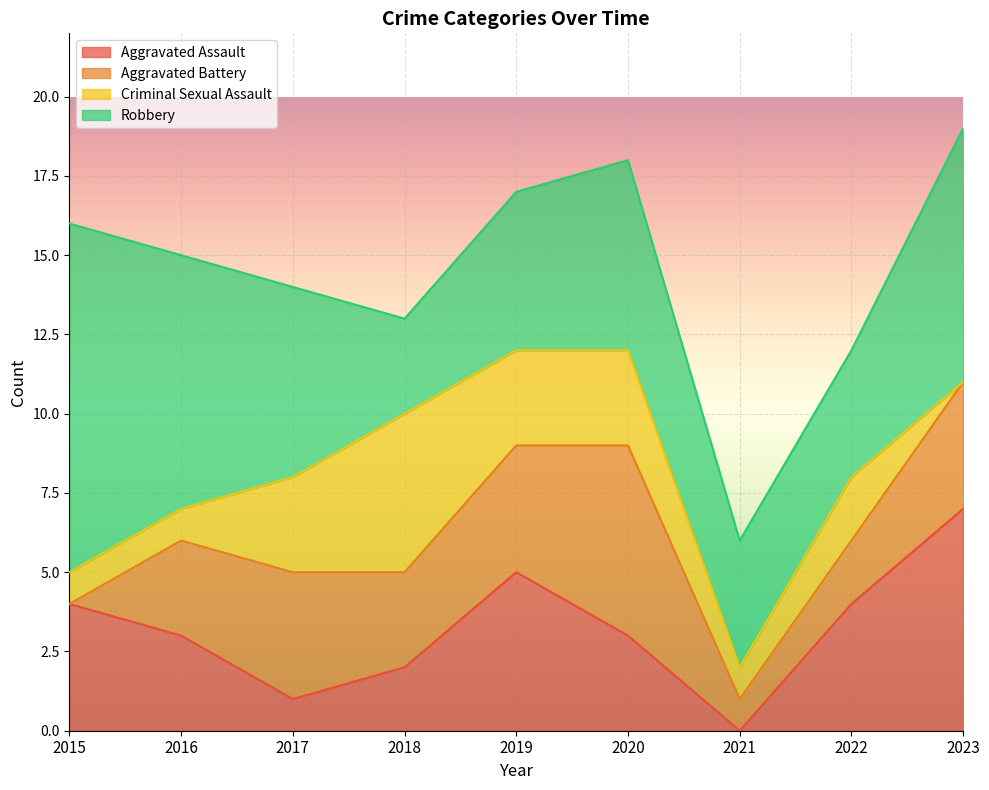

What is the total value across all series at 2017?

14